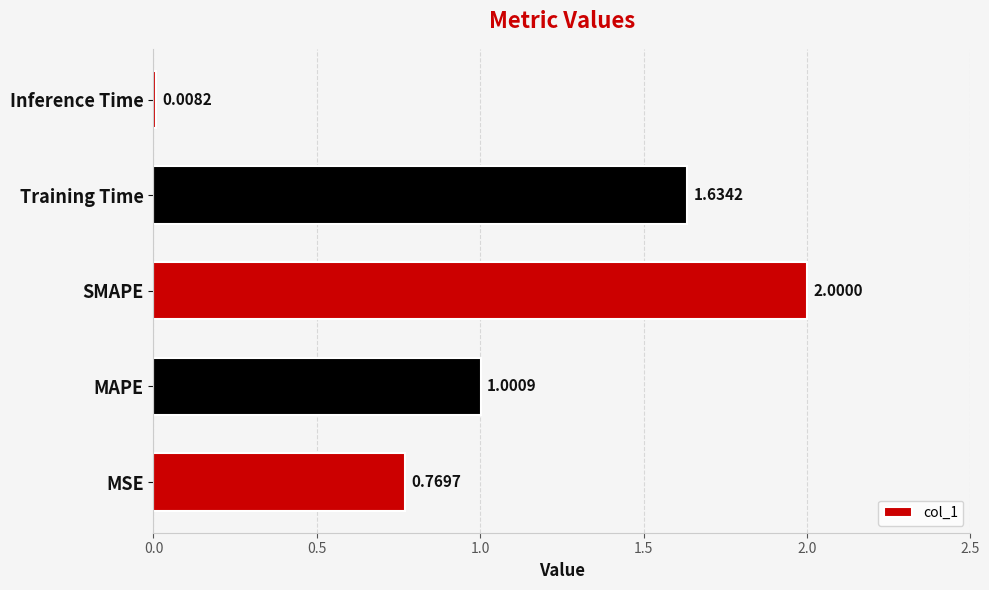

What is the difference between the maximum and second lowest values?

1.2